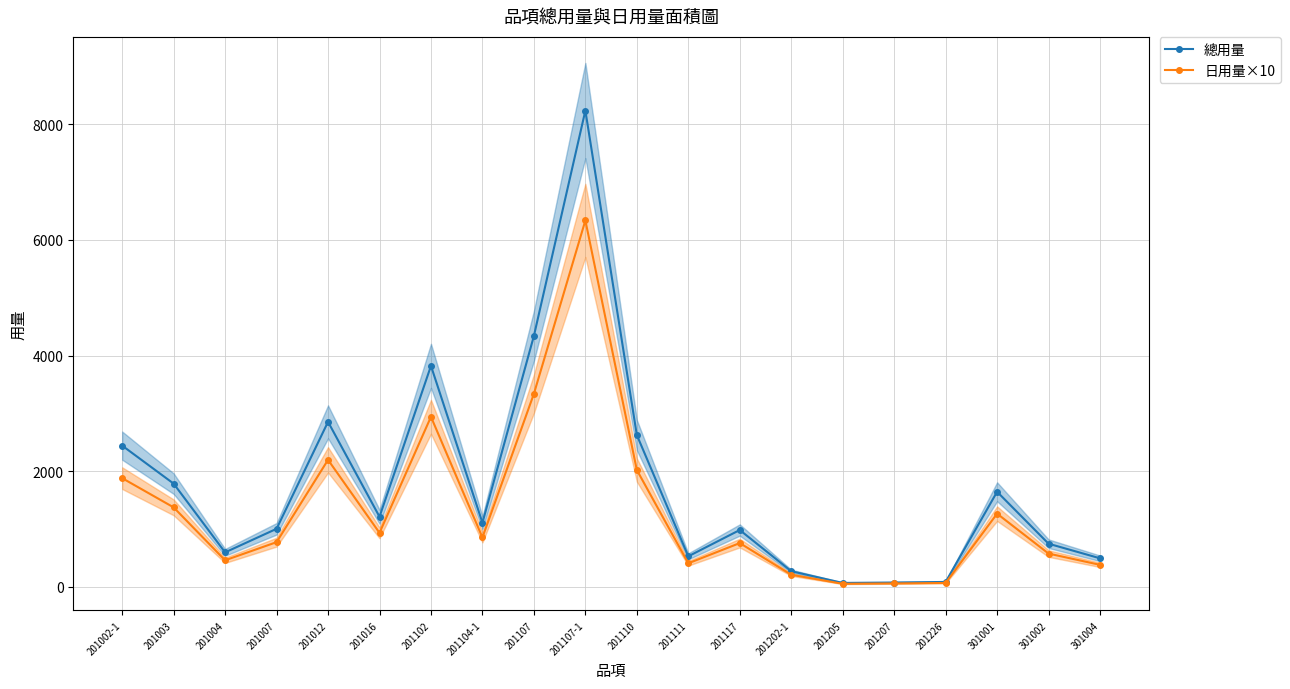

What is the total value across all series at 201202-1?

471